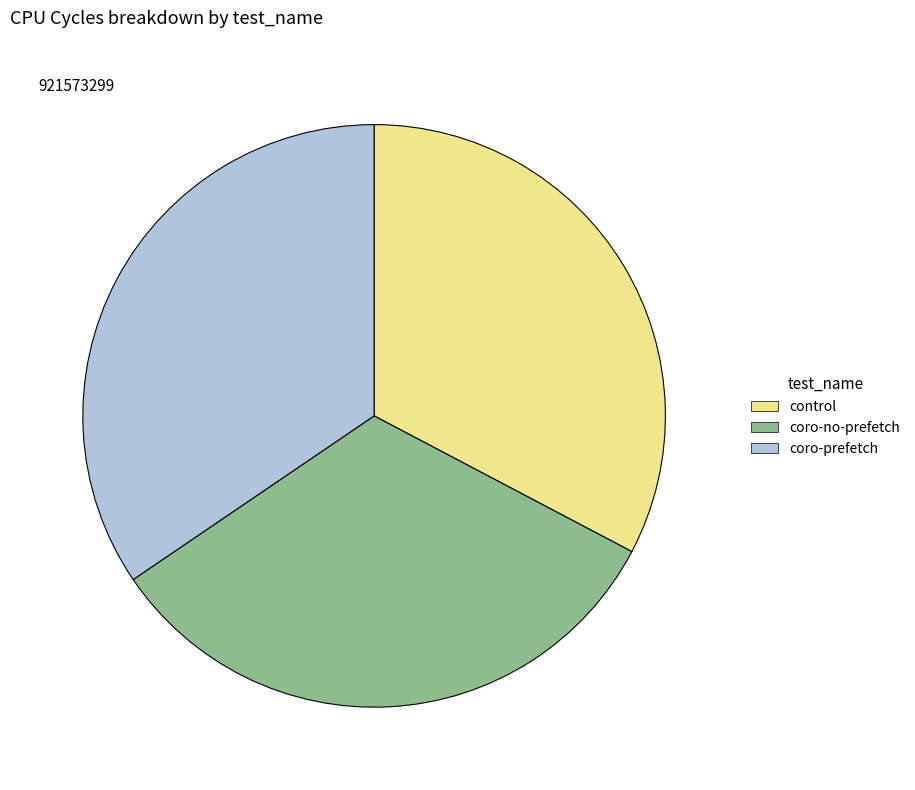

Is there any slice that represents more than half of the pie?

No